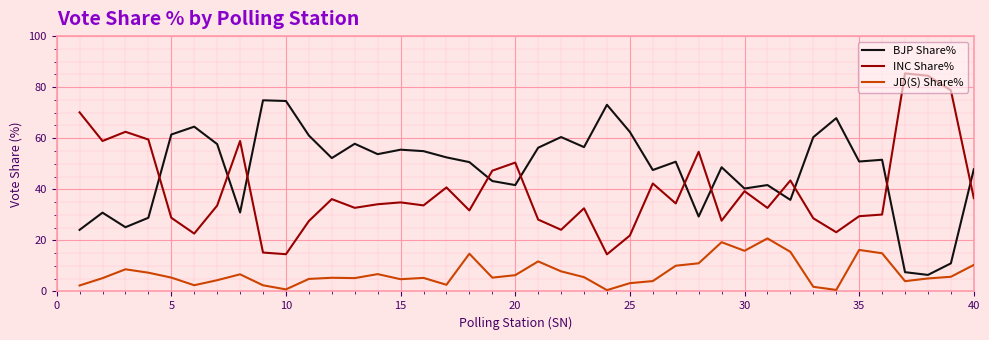

True or false: INC Share% and JD(S) Share% cross at least once.

False